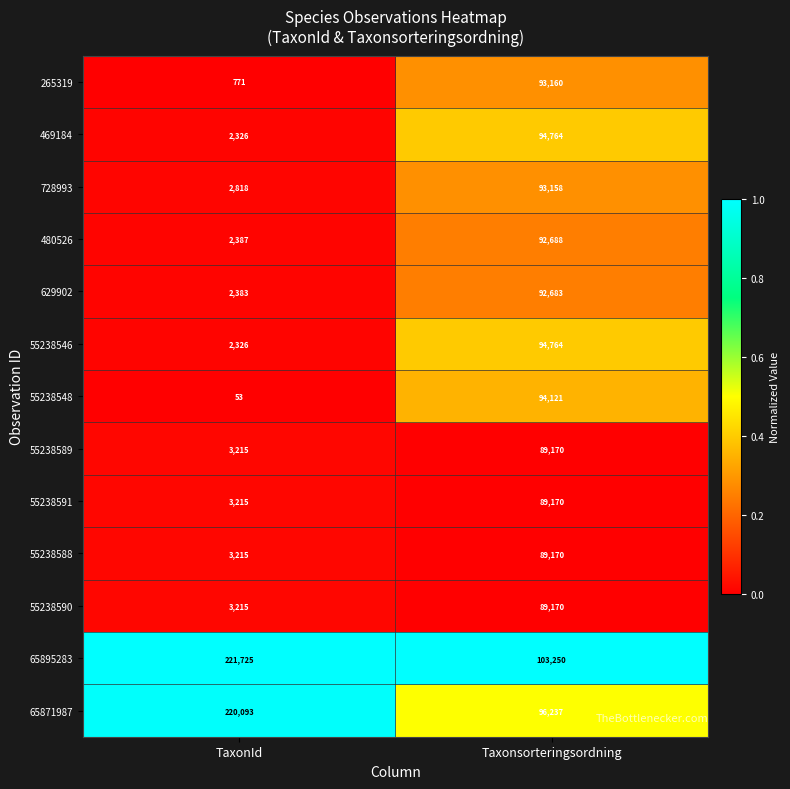

True or false: 728993 has a value of 93158 at Taxonsorteringsordning.

True